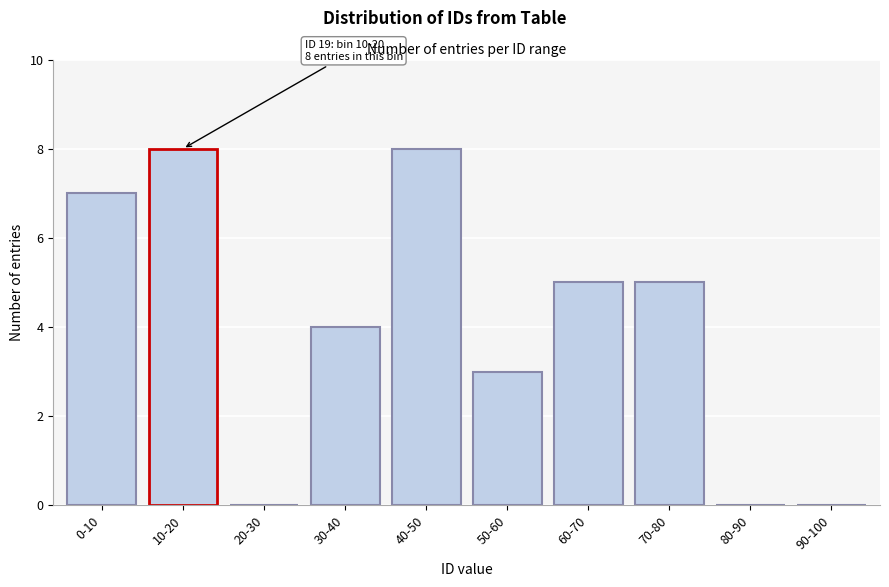

Reading left to right, extract all data points from this chart.

0-10=7	10-20=8	20-30=0	30-40=4	40-50=8	50-60=3	60-70=5	70-80=5	80-90=0	90-100=0